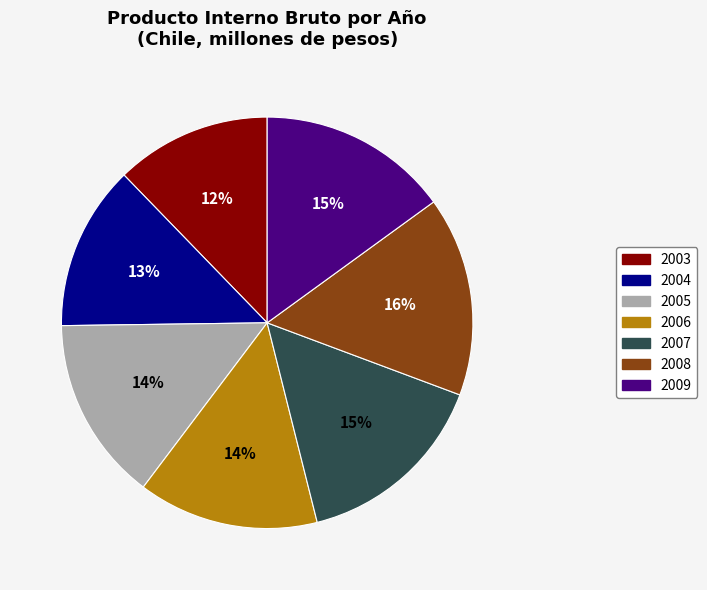

What is the smallest slice in the pie chart?

2003